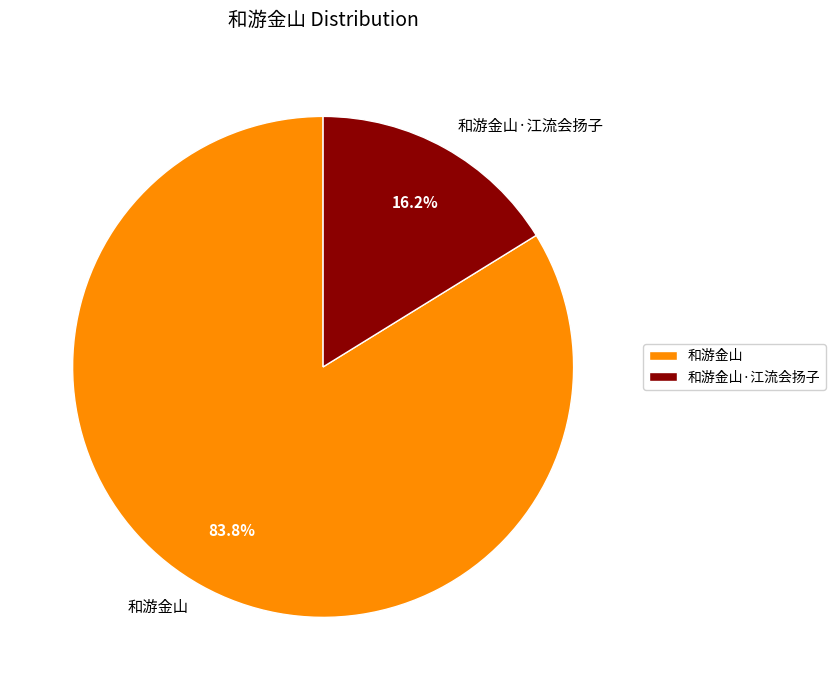

Combined, what portion of the pie is 和游金山 and 和游金山·江流会扬子?

100.0%